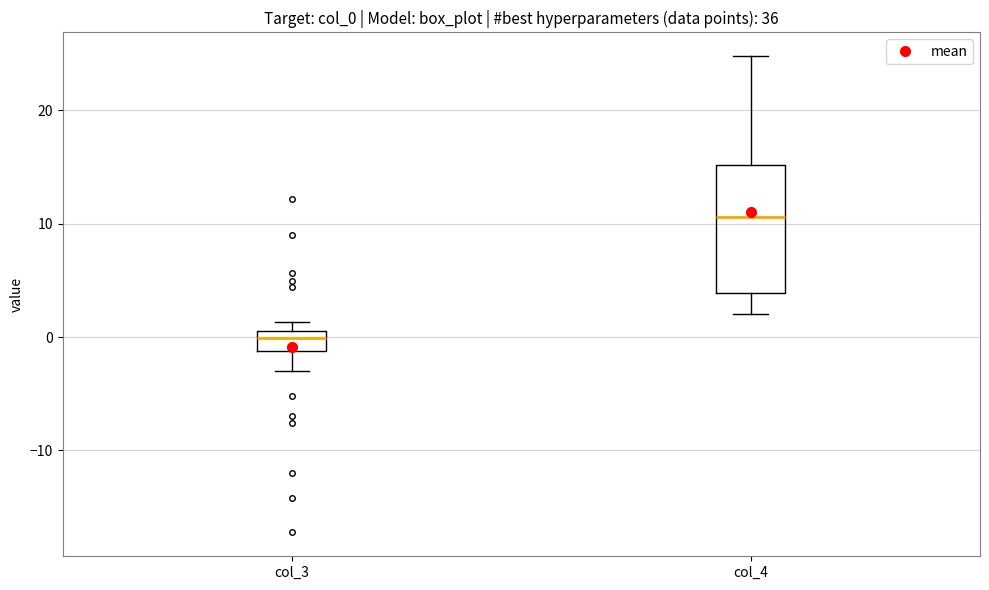

Where is the upper edge of the box for col_3 on the y-axis? The values are not printed on the chart, so give them approximately, as read against the axis.

1